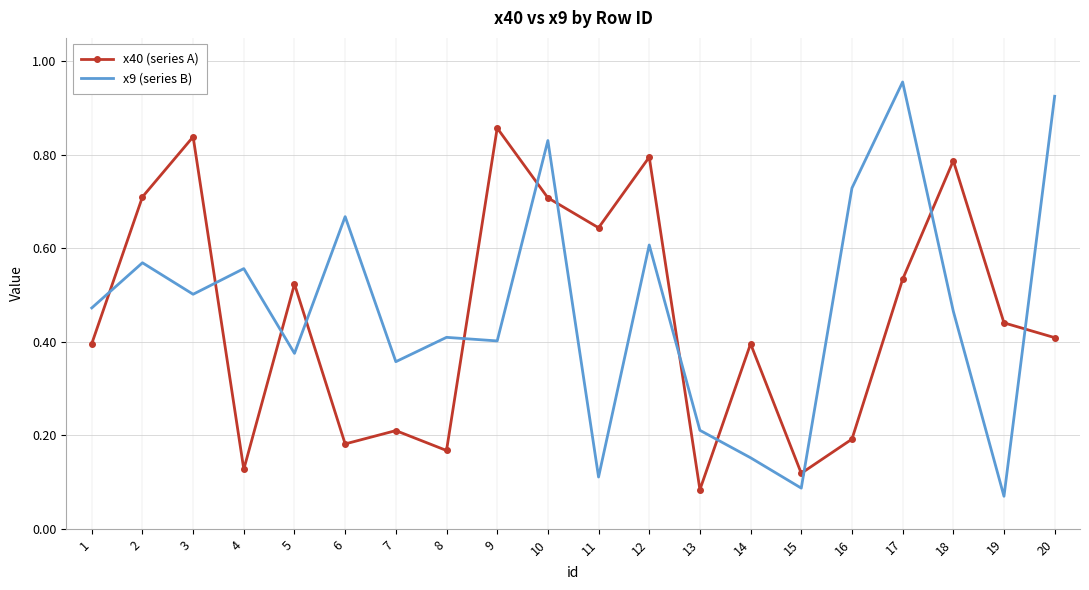

Between which two adjacent categories do x9 (series B) and x40 (series A) first intersect?

1 and 2